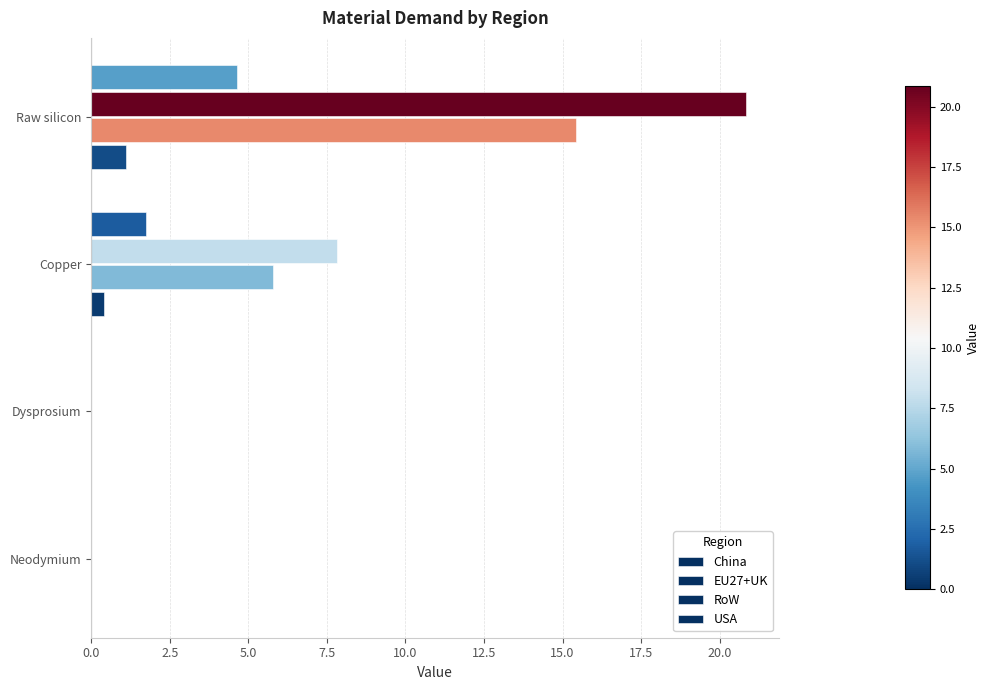

Reading right to left, list all the values displayed in this chart.

China: 1.1	0.4	0.0	0.0
EU27+UK: 15.4	5.8	0.0	0.0
RoW: 20.9	7.8	0.0	0.0
USA: 4.7	1.7	0.0	0.0